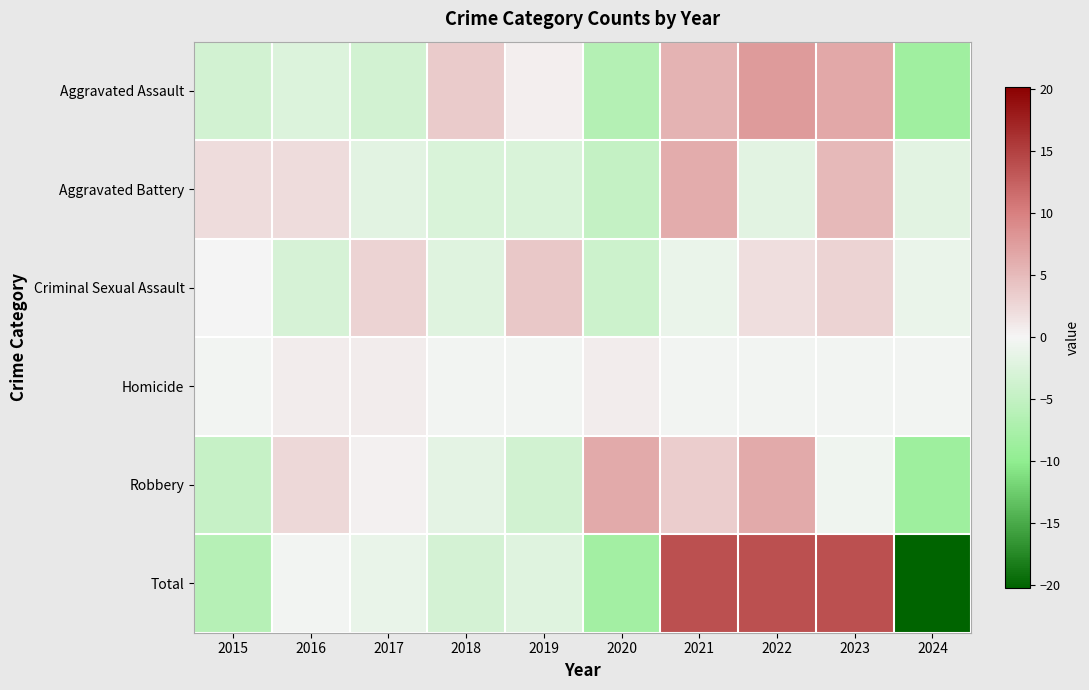

Which label corresponds to the smallest value in the chart?

2024